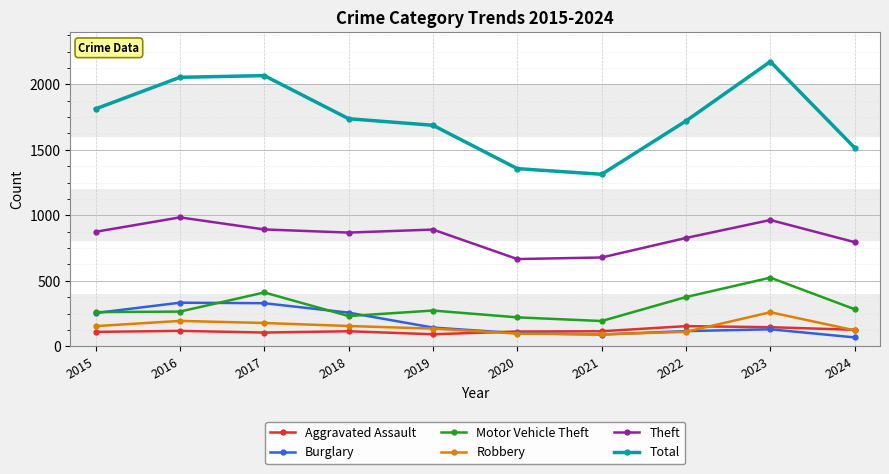

At how many categories does at least one series exceed 562?

10